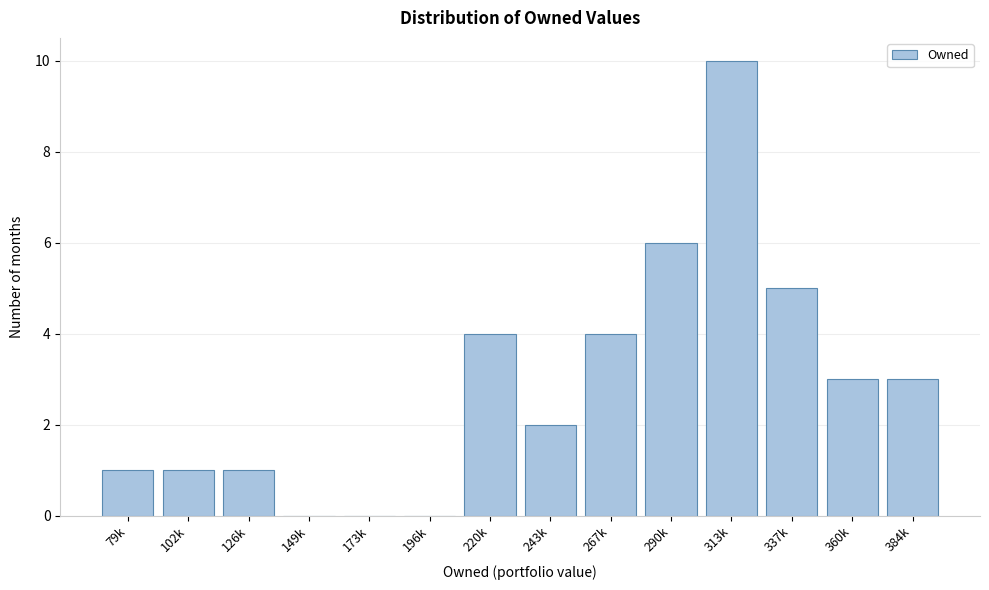

Reading left to right, what are all the values shown in this chart?

79k=1	102k=1	126k=1	149k=0	173k=0	196k=0	220k=4	243k=2	267k=4	290k=6	313k=10	337k=5	360k=3	384k=3